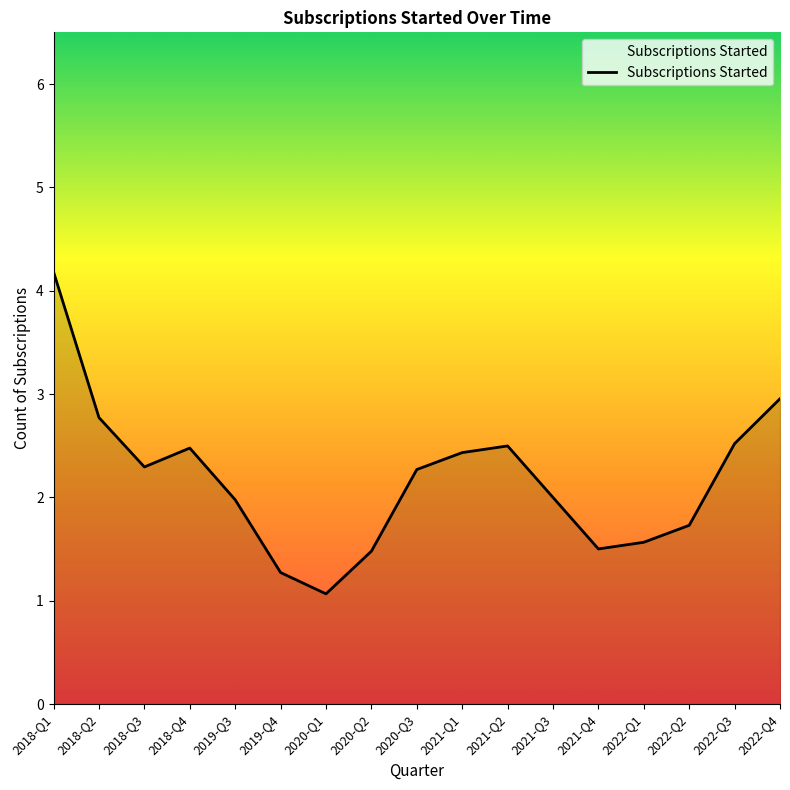

What value does the data have at 2022-Q3?

2.5